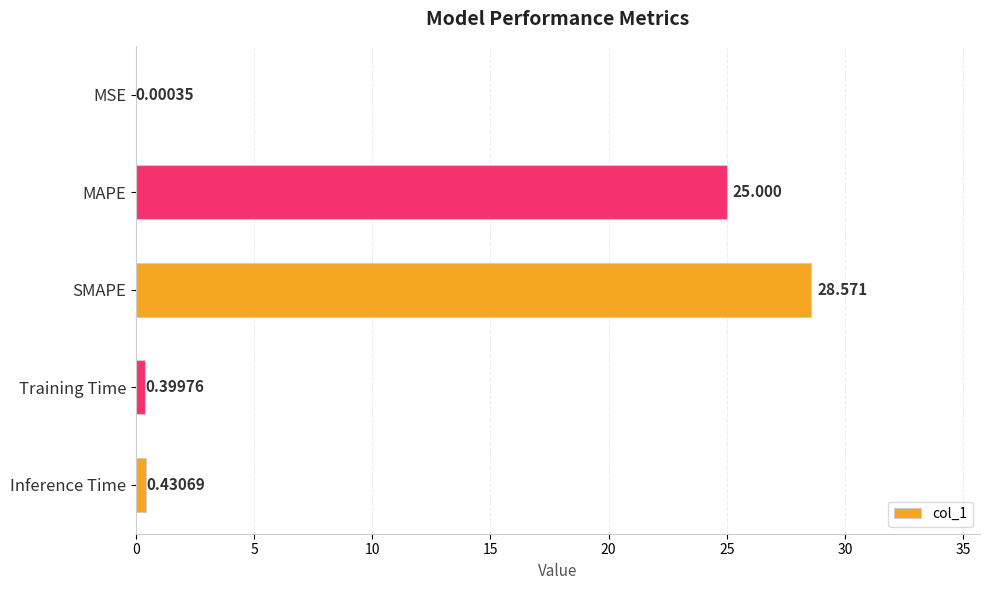

Where is the data nearest to the value 14?

MAPE